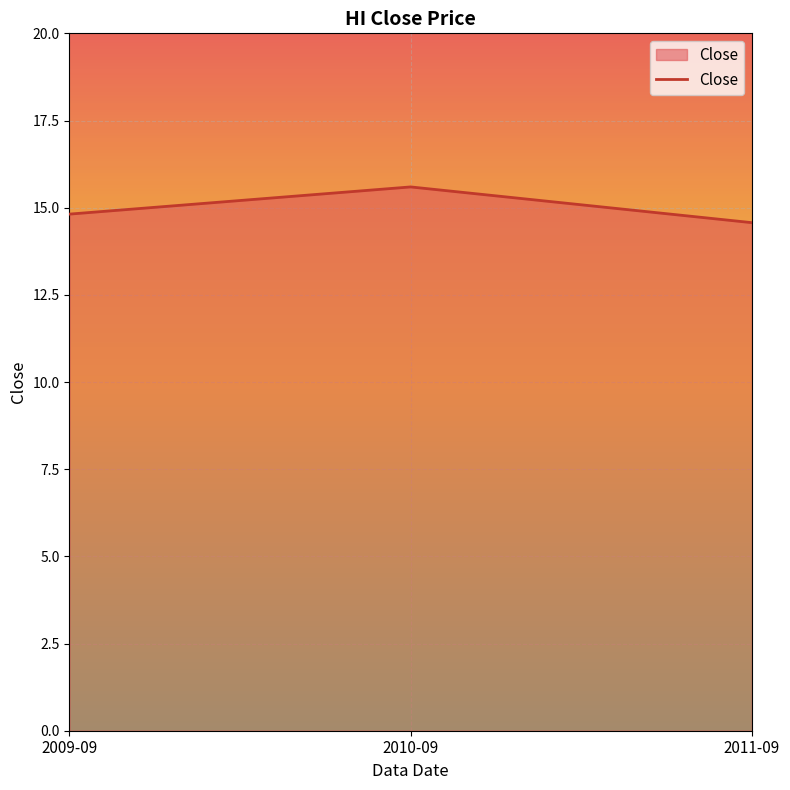

What position from the right is 2009-09?

3